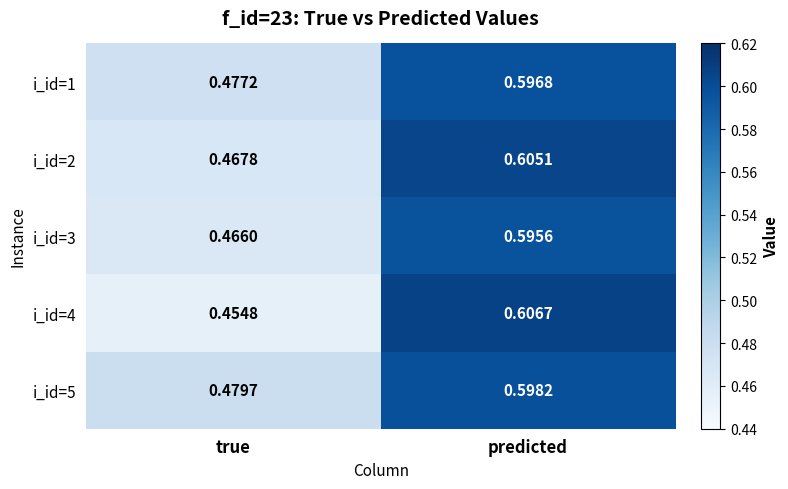

Is the value of i_id=1 at true greater than the value of i_id=2 at predicted?

No